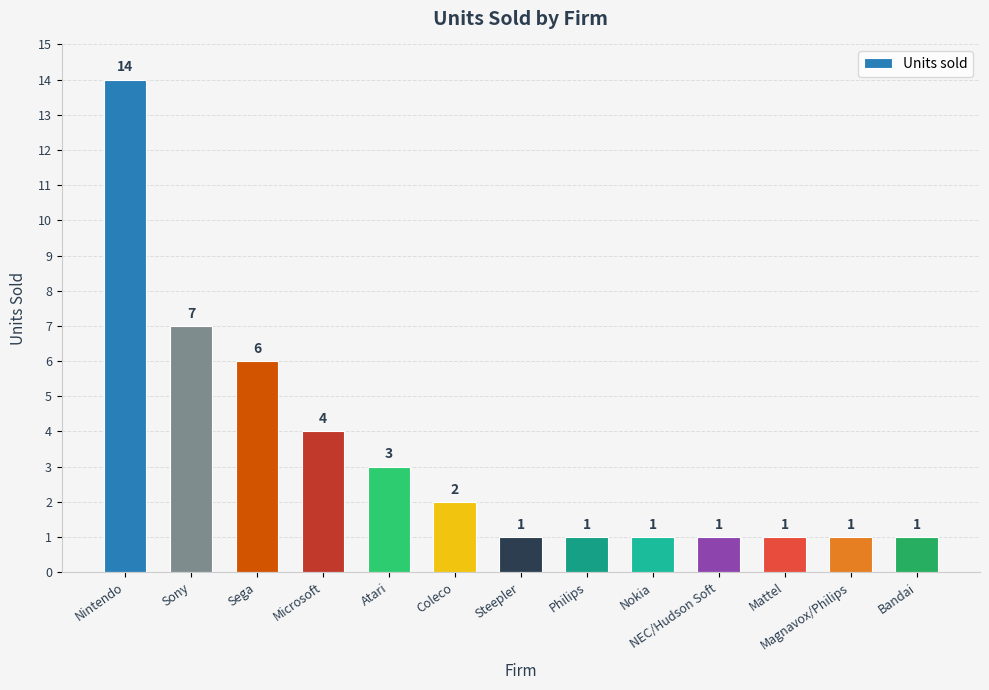

Which label corresponds to the largest value in the chart?

Nintendo